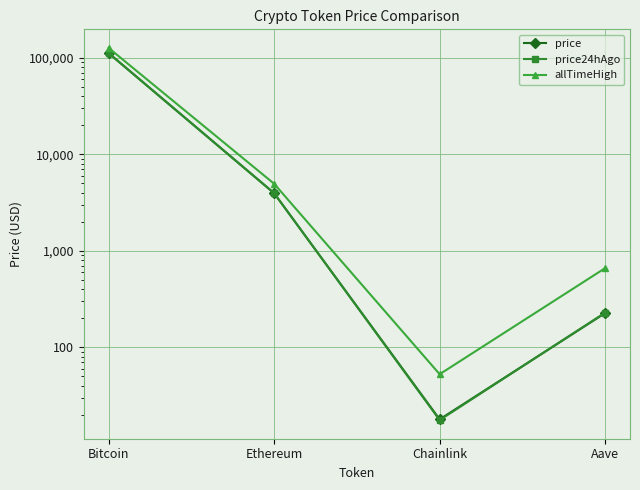

True or false: price24hAgo has more than 1 points higher than both neighbors.

False